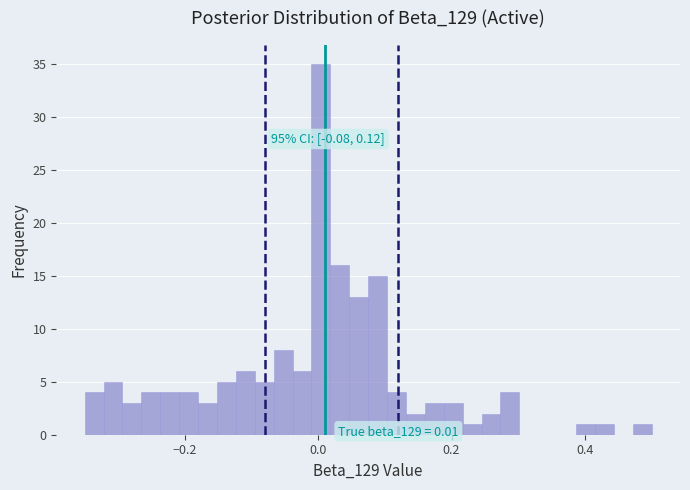

Read against the x-axis, roughly where is the centre of the tallest bar?

0.00